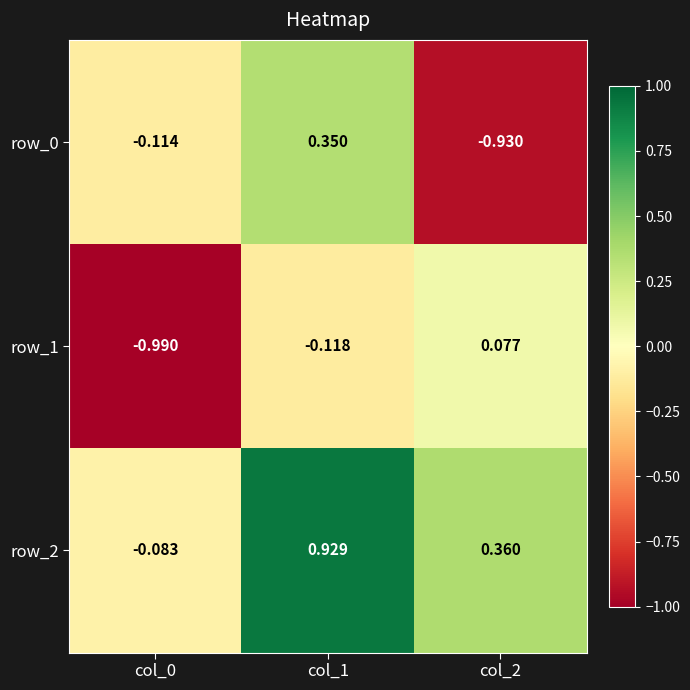

At how many categories does at least one series exceed 0?

2